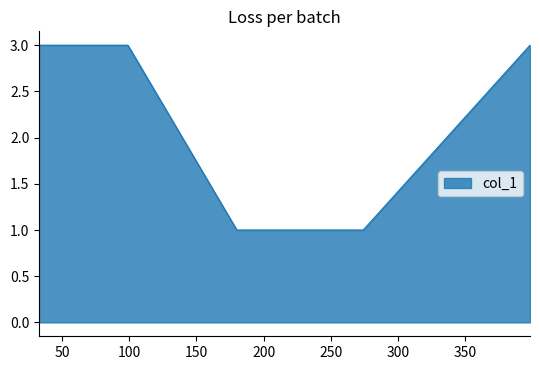

What is the difference between the maximum and minimum values?

2